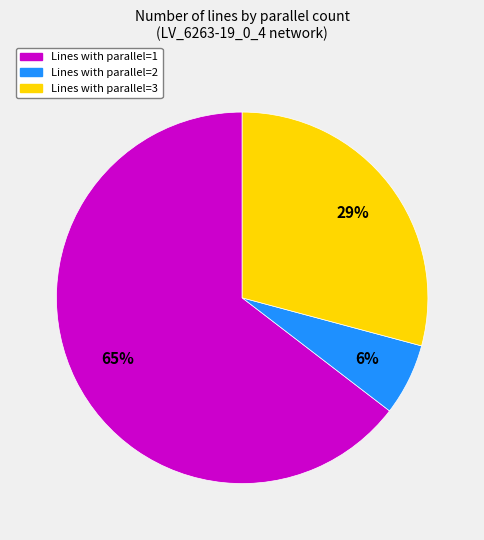

Count the number of slices in the pie.

3